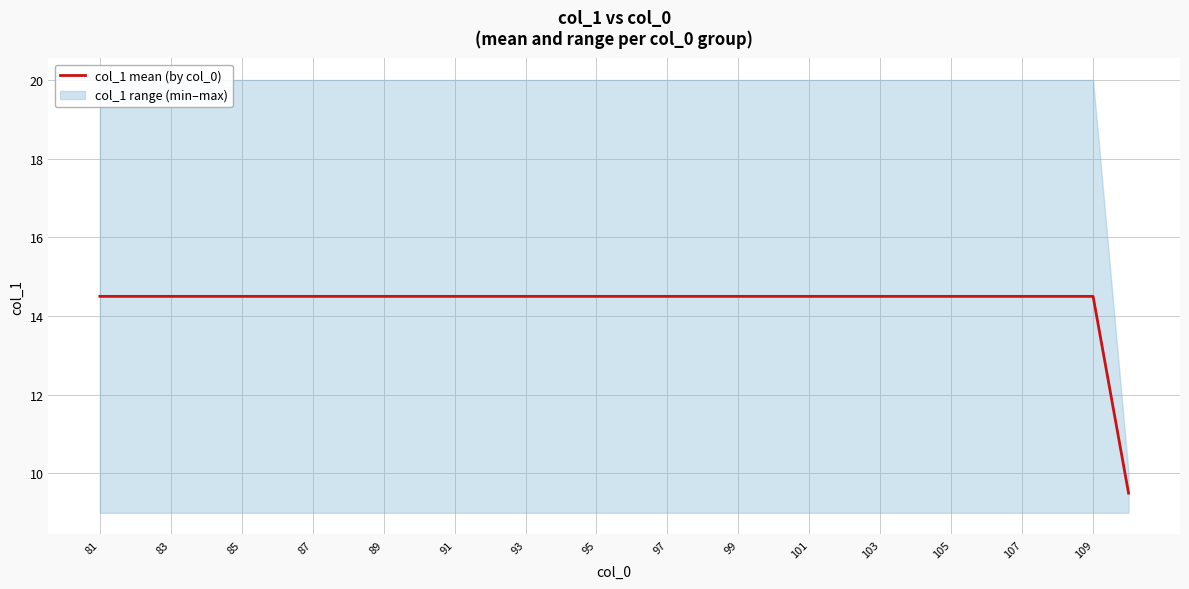

Count the number of categories in the chart.

30